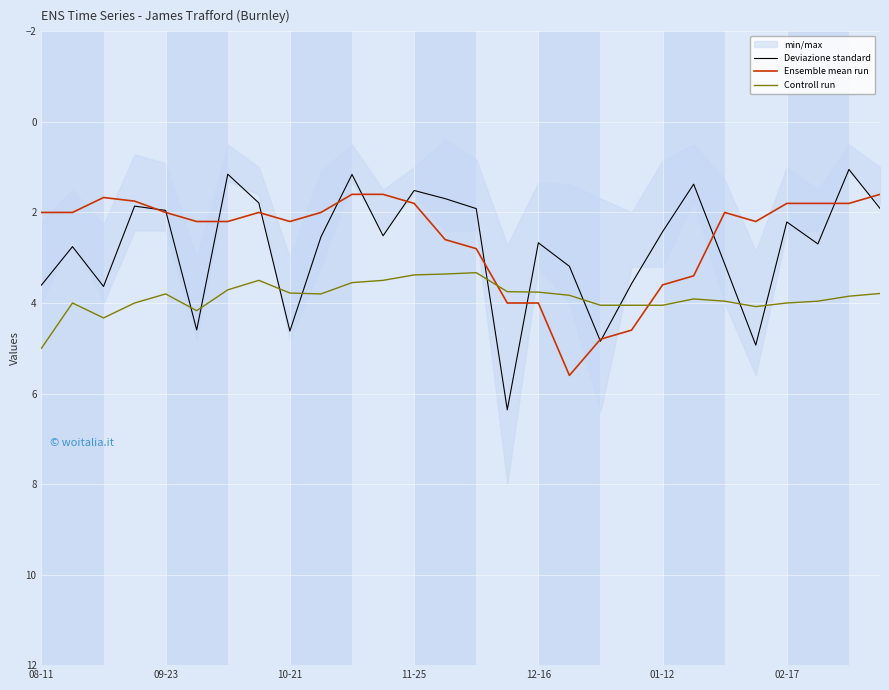

At which category is the sum across all series the highest?

15